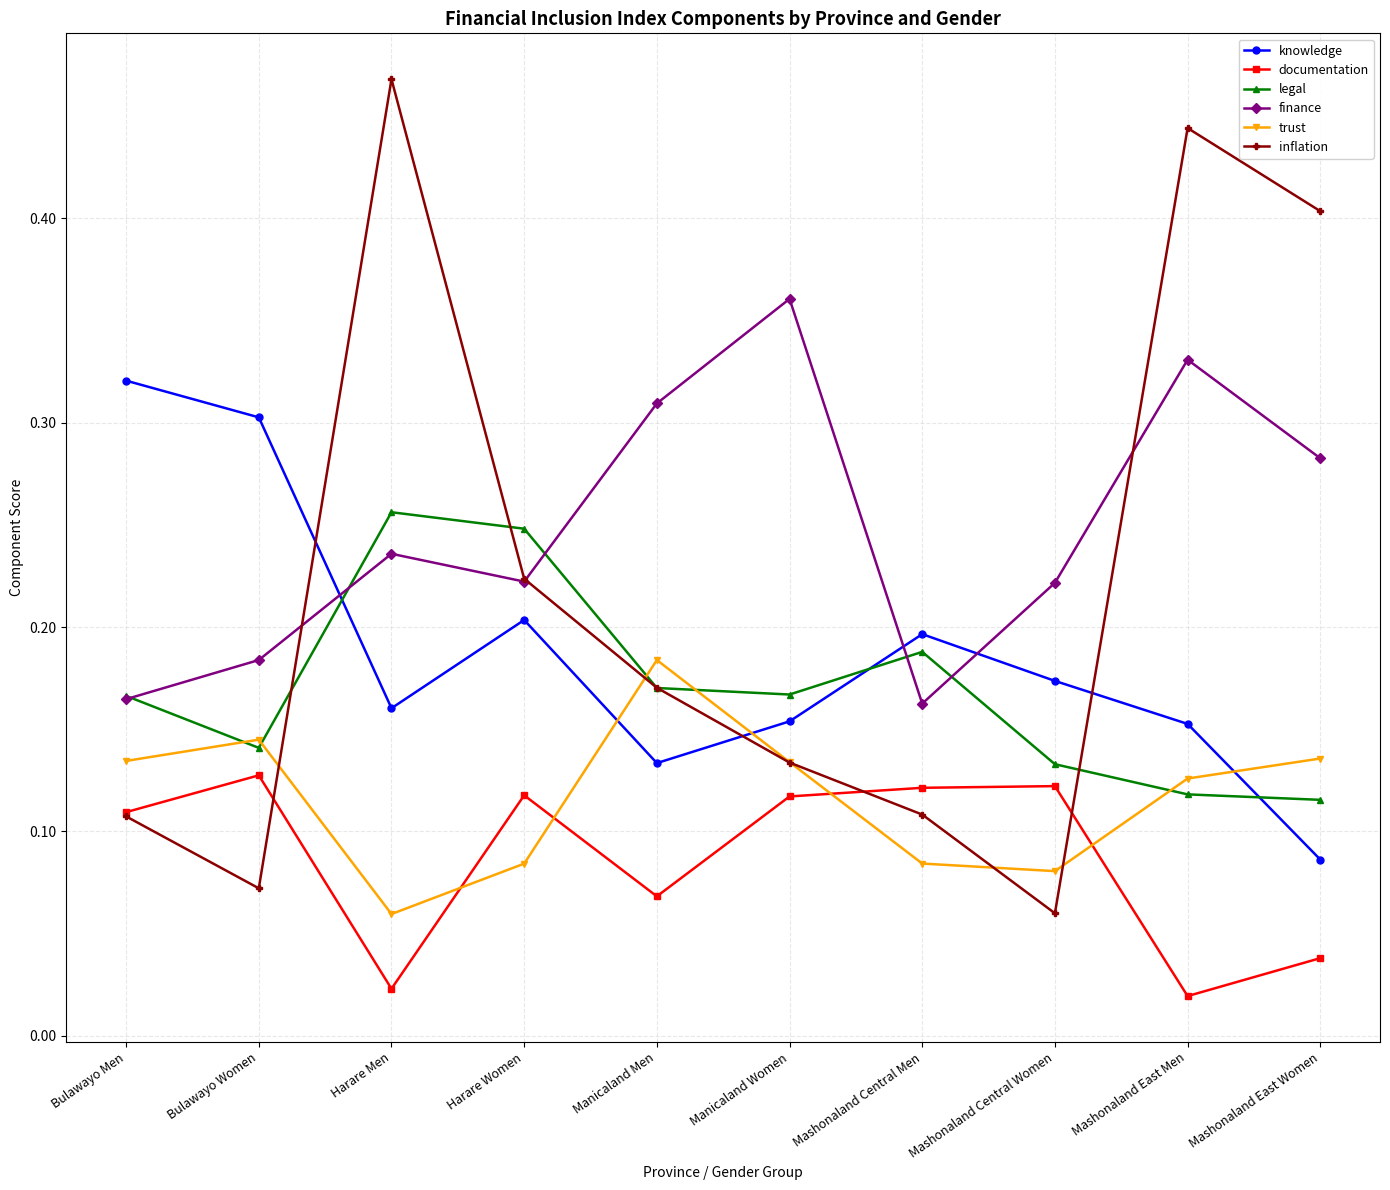

True or false: documentation has more than 1 interior local peaks.

True